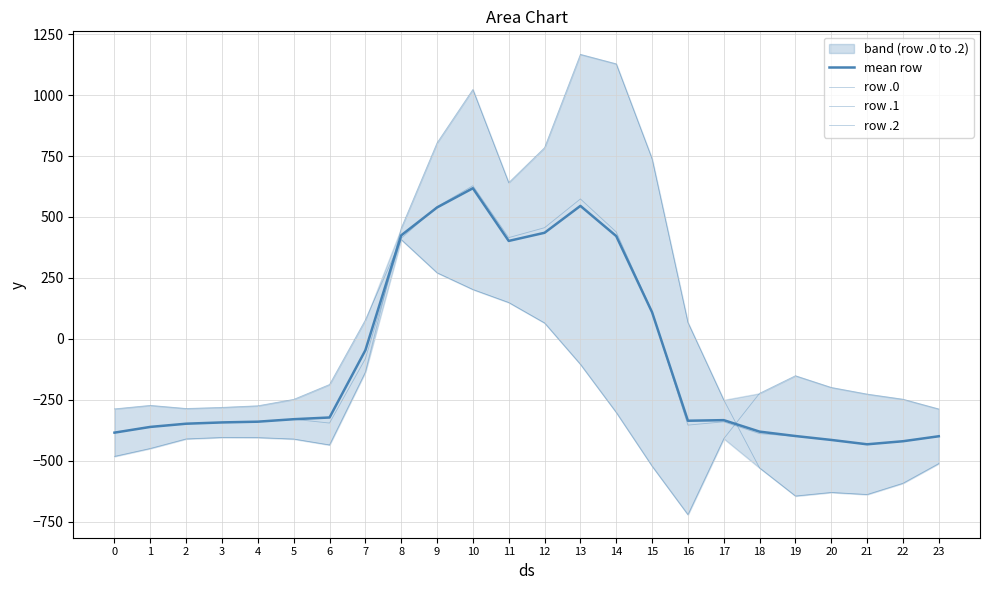

True or false: mean row has a value of 401.8 at 11.

True